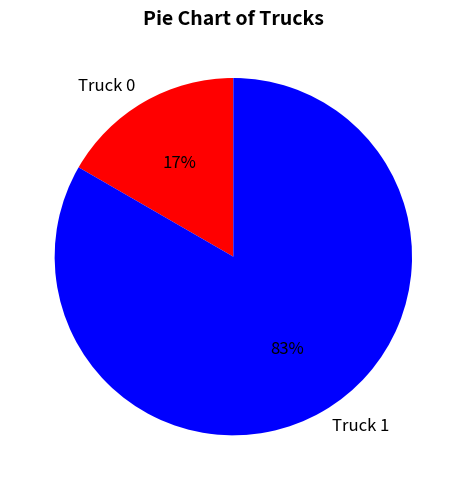

To the nearest percent, what percentage of the pie is Truck 1?

83%